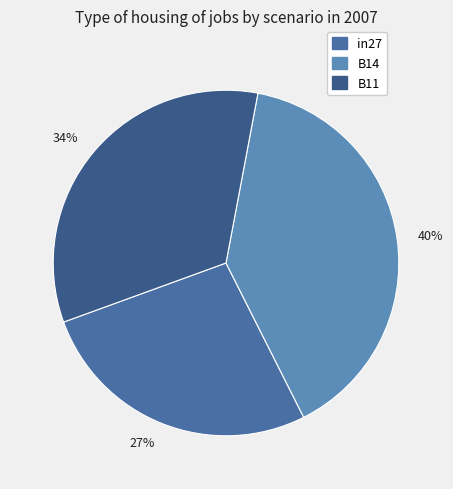

Is the sum of 34% and 27% greater than half?

Yes